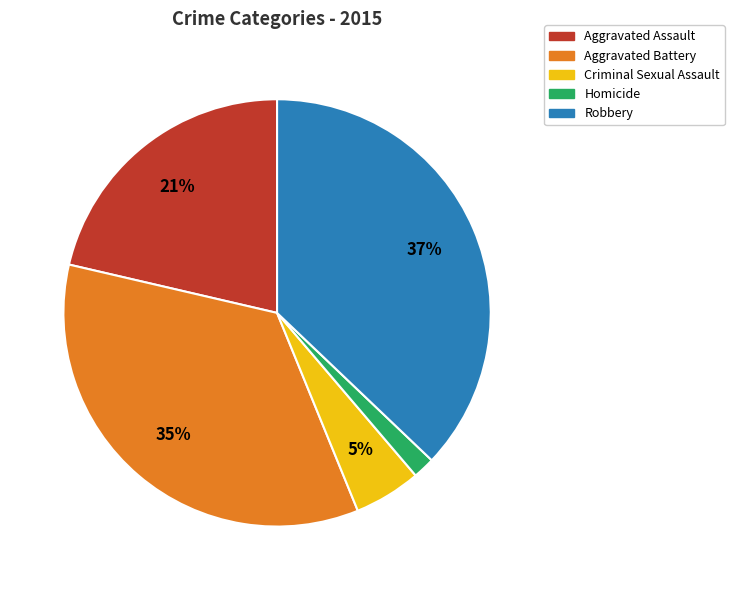

What is the largest slice in the pie chart?

Robbery